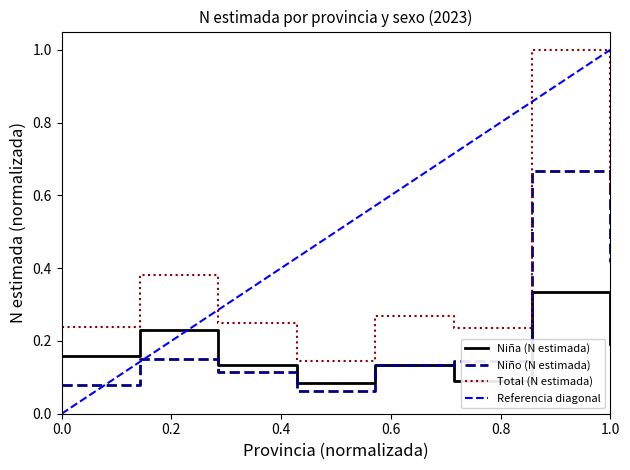

Which series has the widest spread of values?

Total (N estimada)